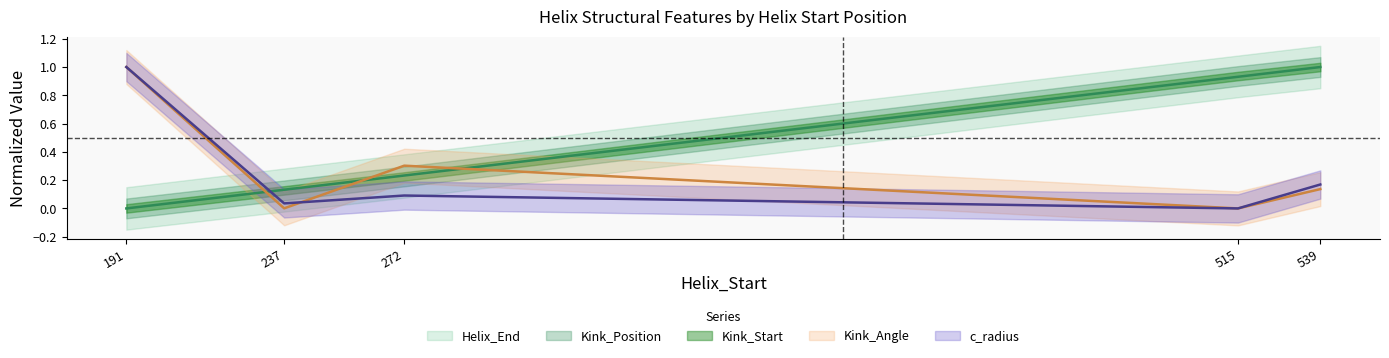

Which category has the lowest value in the Kink_Angle series?

515